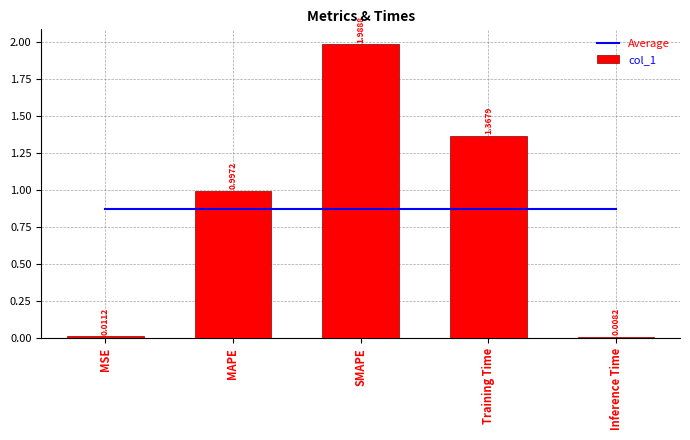

What are all the series names shown in the legend?

Average, col_1